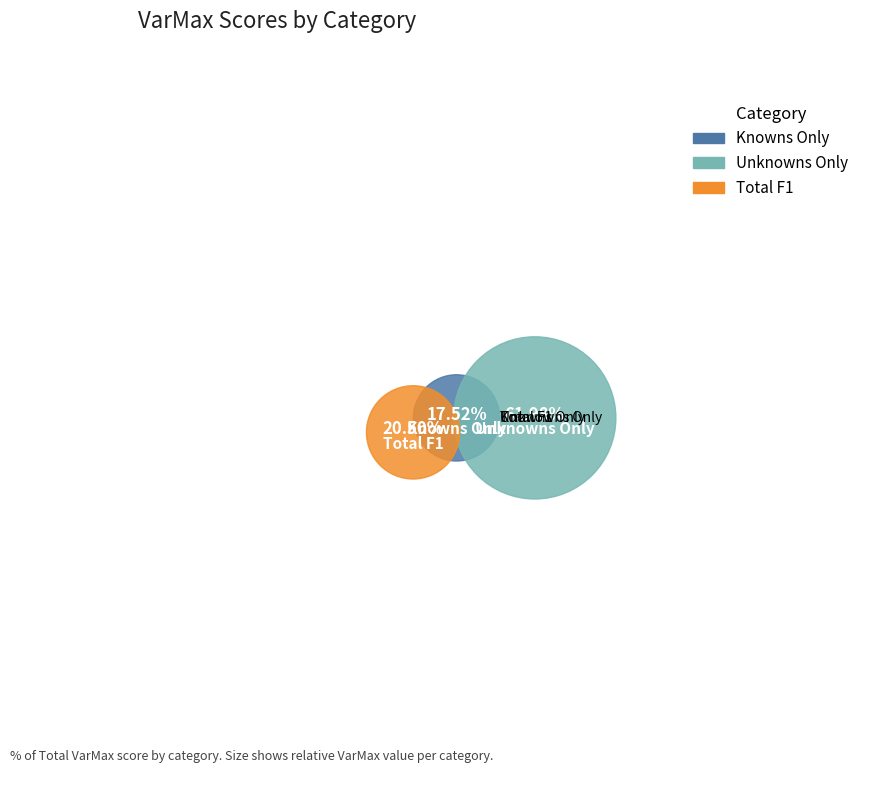

Which has a higher value, Unknowns Only or Total F1?

Unknowns Only